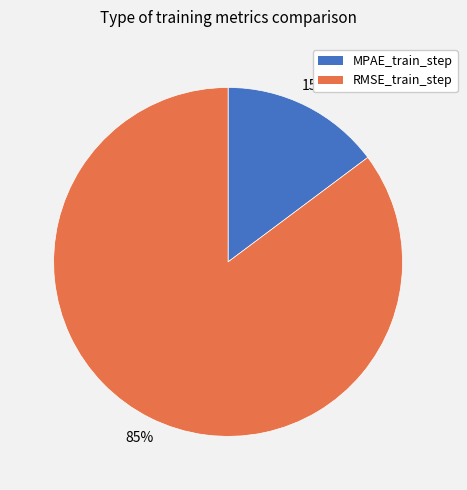

Is the sum of RMSE_train_step and MPAE_train_step greater than half?

Yes